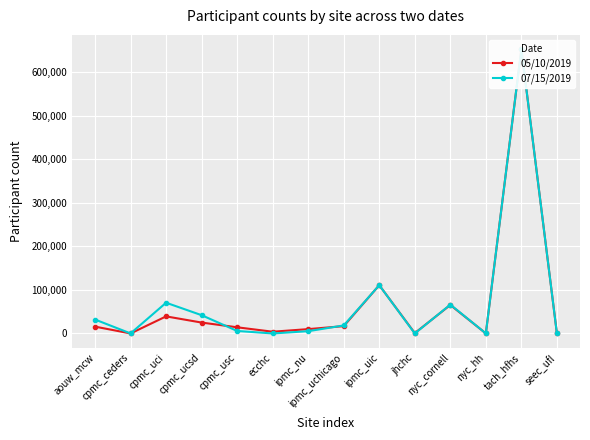

What is the total value across all series at aouw_mcw?

47679